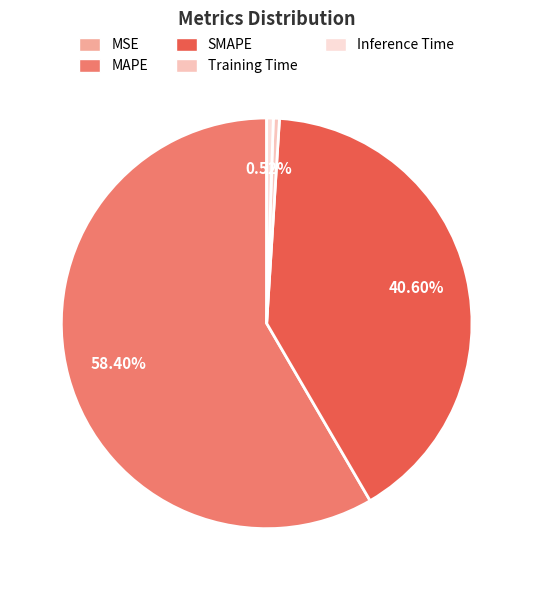

How many slices are in this pie chart?

5